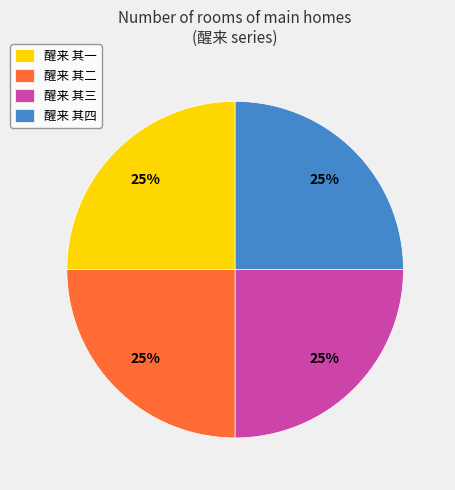

How many segments does this pie chart have?

4